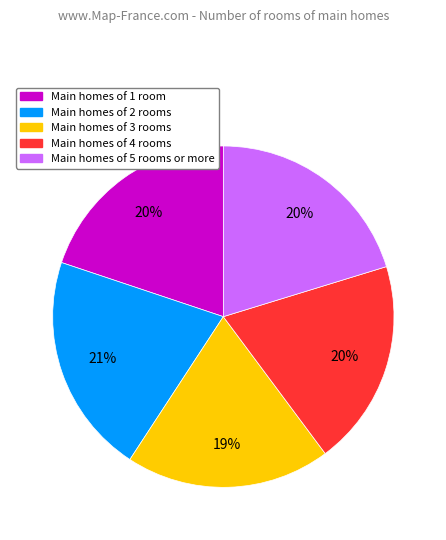

To the nearest percent, what is the difference between the largest and smallest slice percentages?

2%